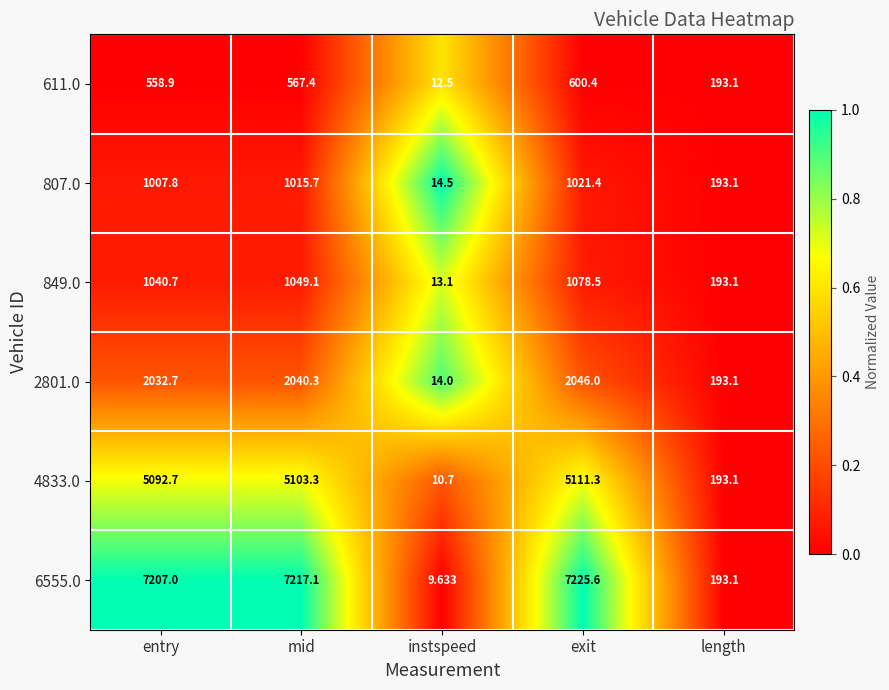

List the labels in order of 2801.0 value, smallest first.

instspeed, length, entry, mid, exit